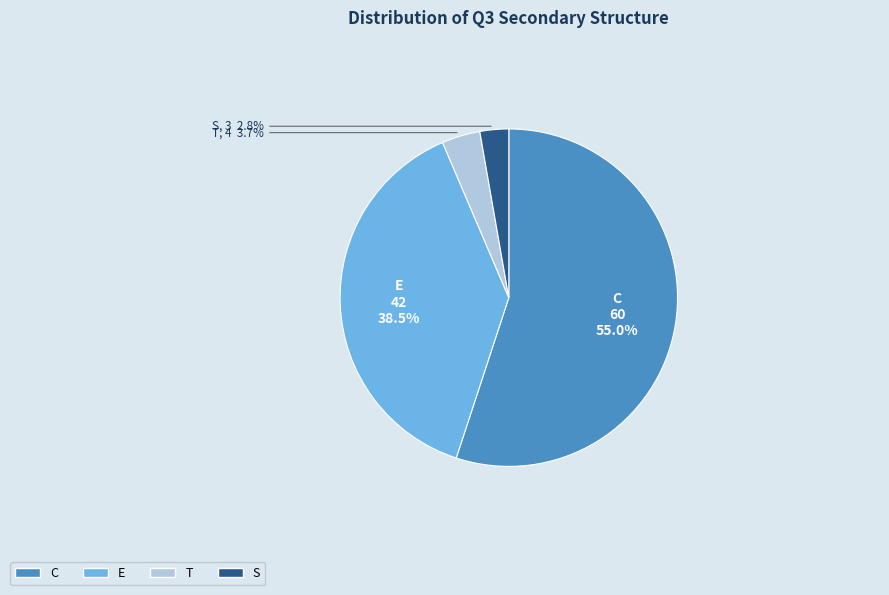

To the nearest percent, what percentage of the pie is C?

55%